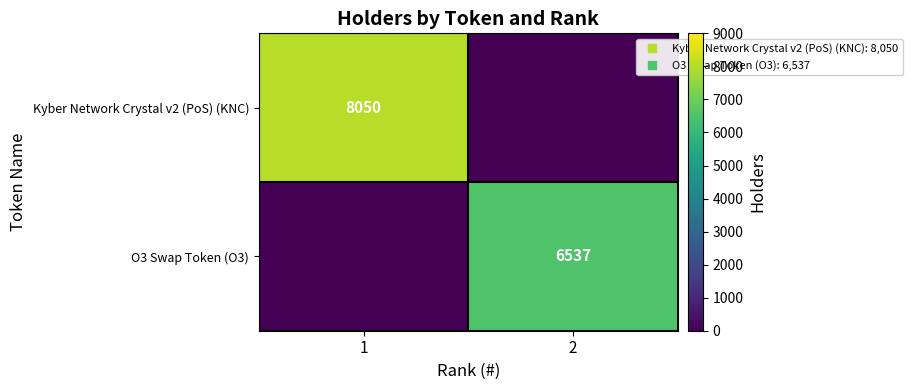

Which series has the largest total across all categories?

Kyber Network Crystal v2 (PoS) (KNC)